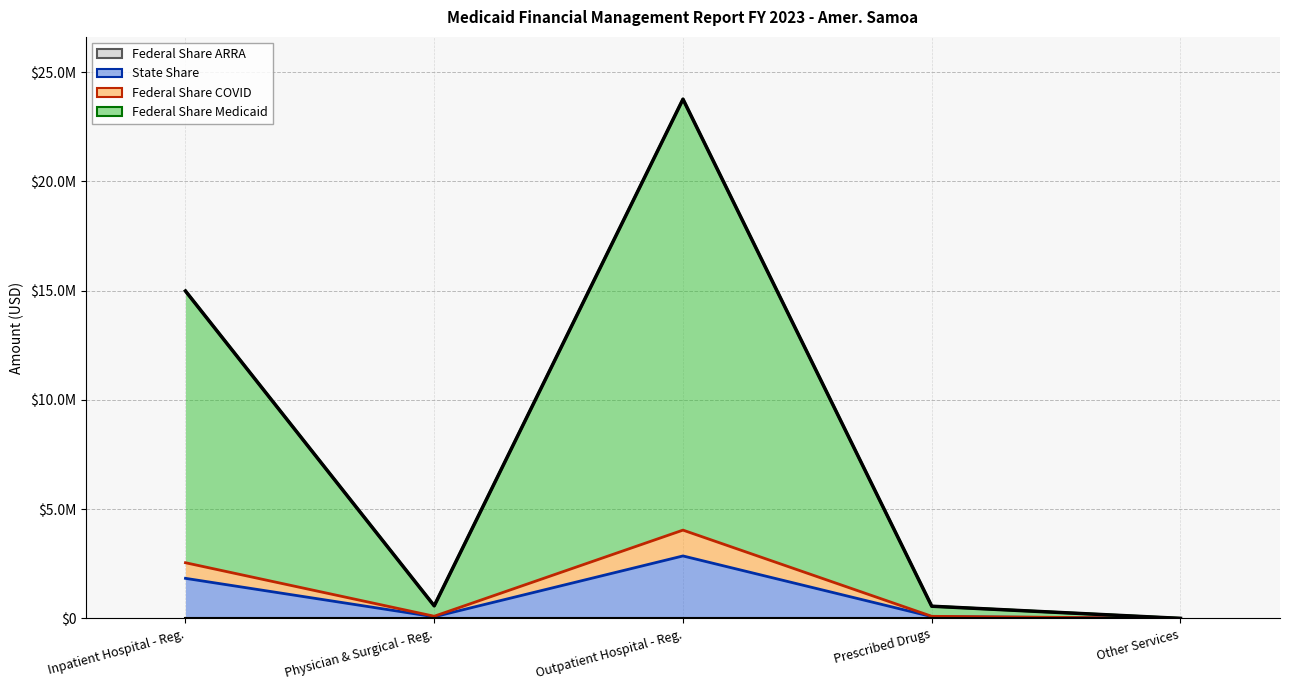

True or false: Federal Share Medicaid has a value of 6556533 at Inpatient Hospital - Reg..

False